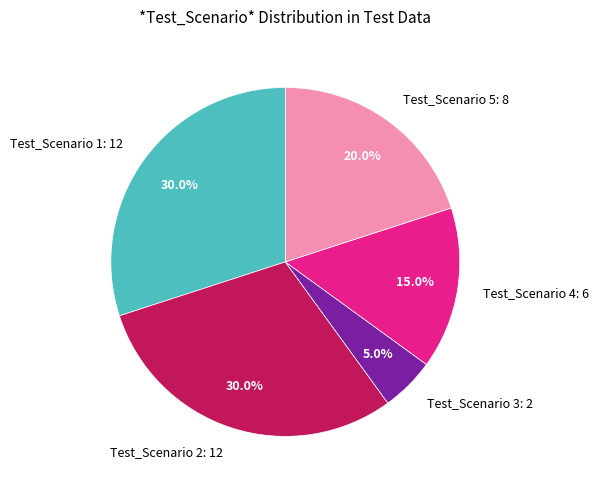

To the nearest percent, what portion does Test_Scenario 3 represent?

5%